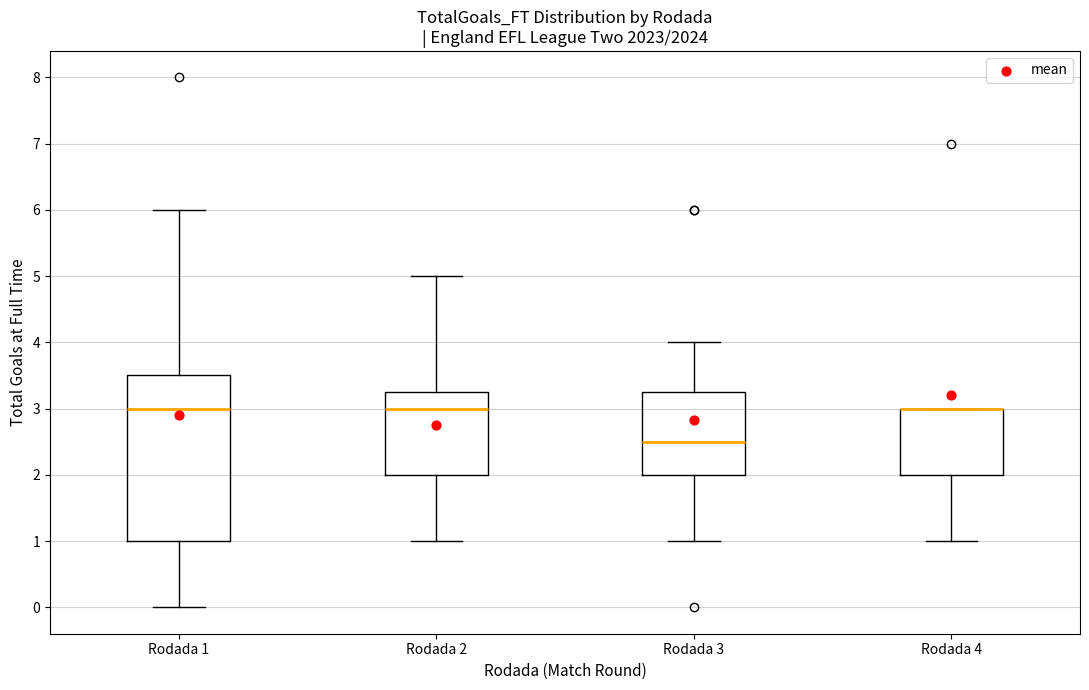

Which box is the tallest, from its lower edge to its upper edge?

Rodada 1